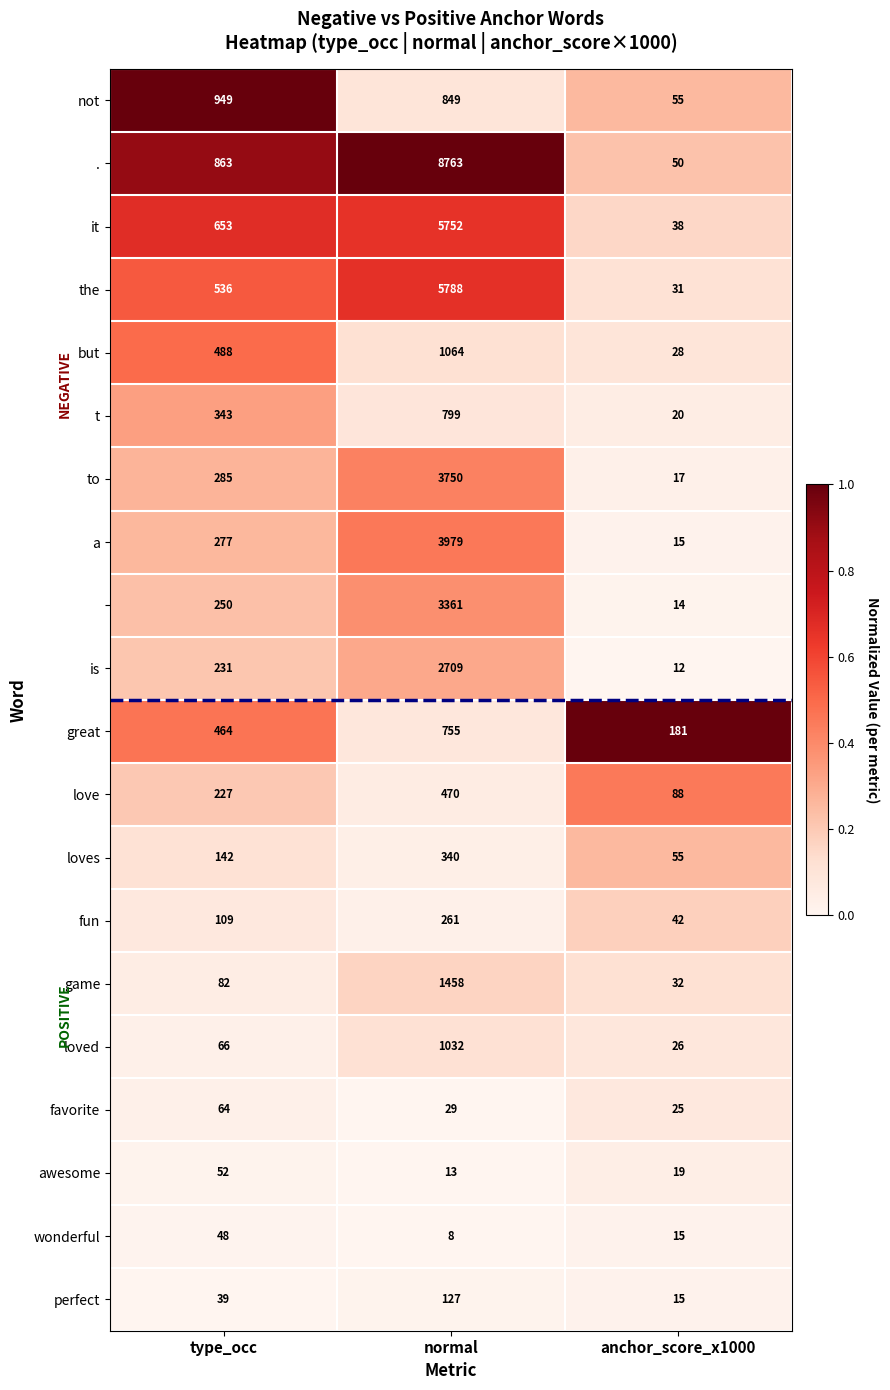

At which category does the chart reach its minimum across all series?

normal